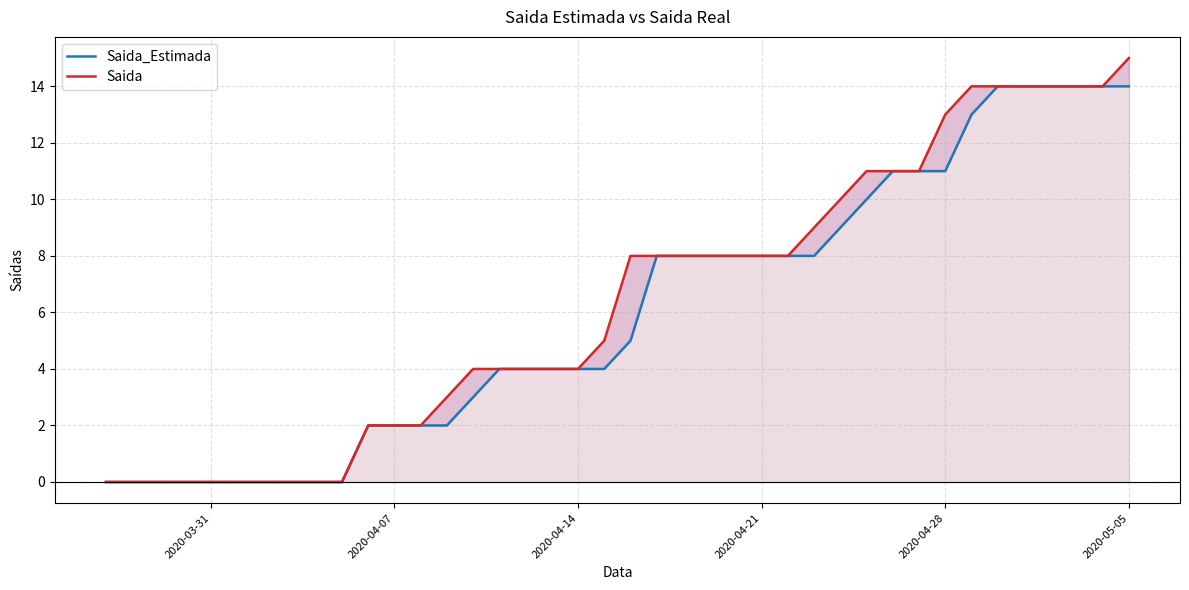

What is the difference between the second highest and second lowest values in the Saida_Estimada series?

14